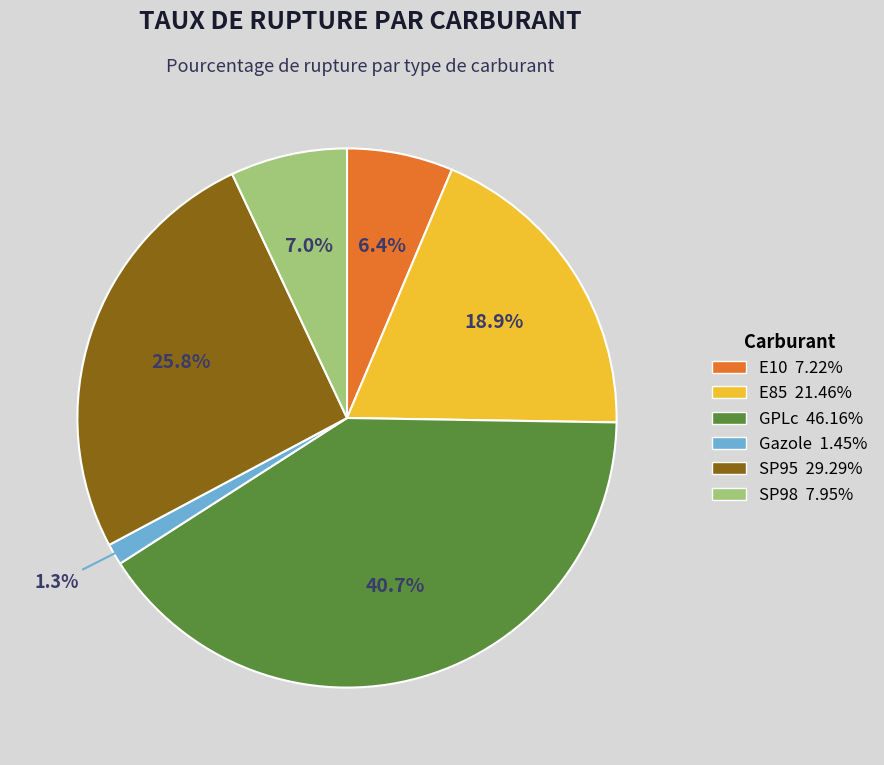

The SP98 slice represents 1% of the pie. True or false?

False